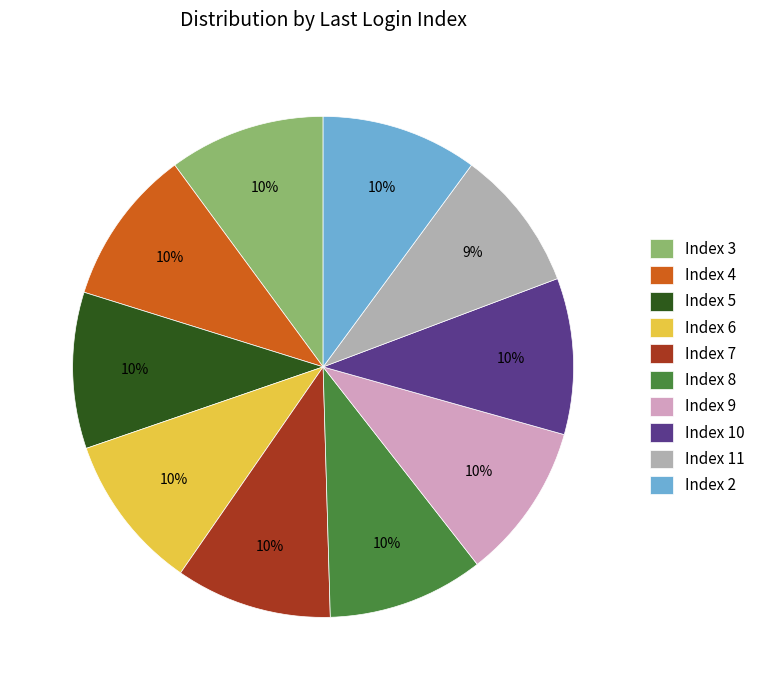

Which category has the smallest portion of the pie?

Index 11